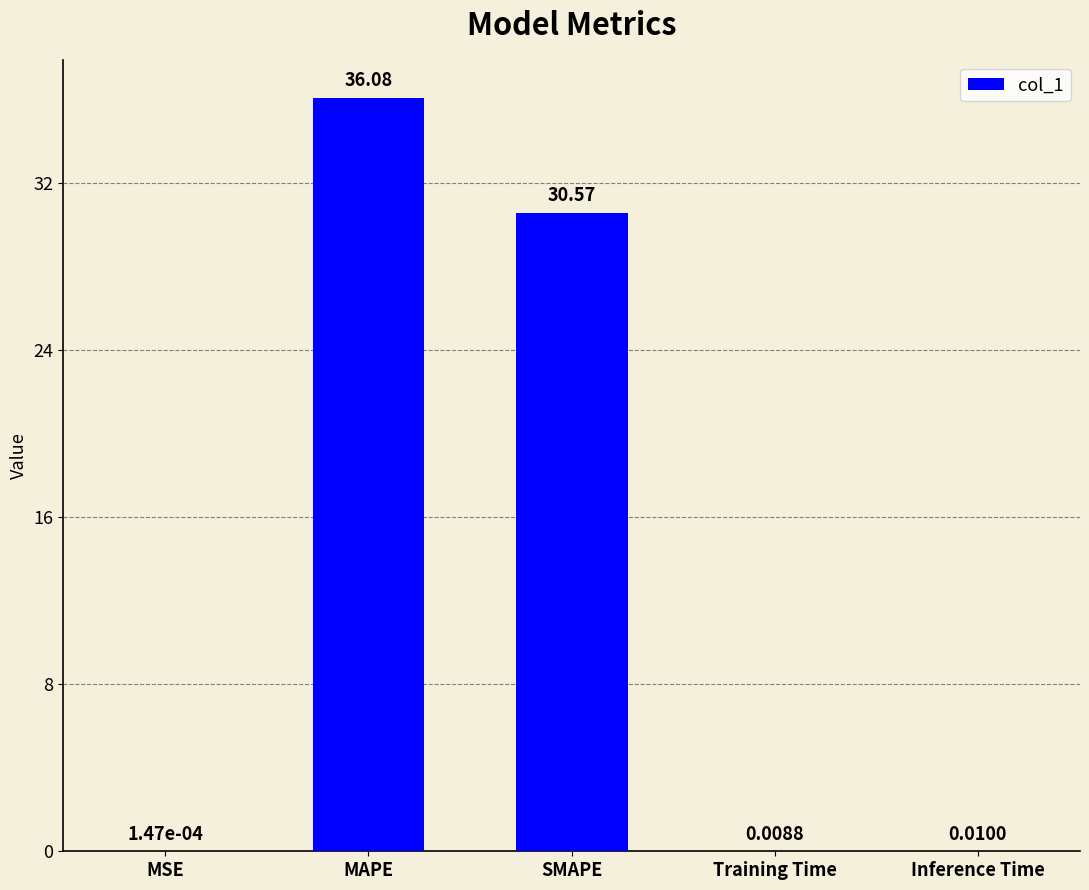

What is the sum of all values?

66.7